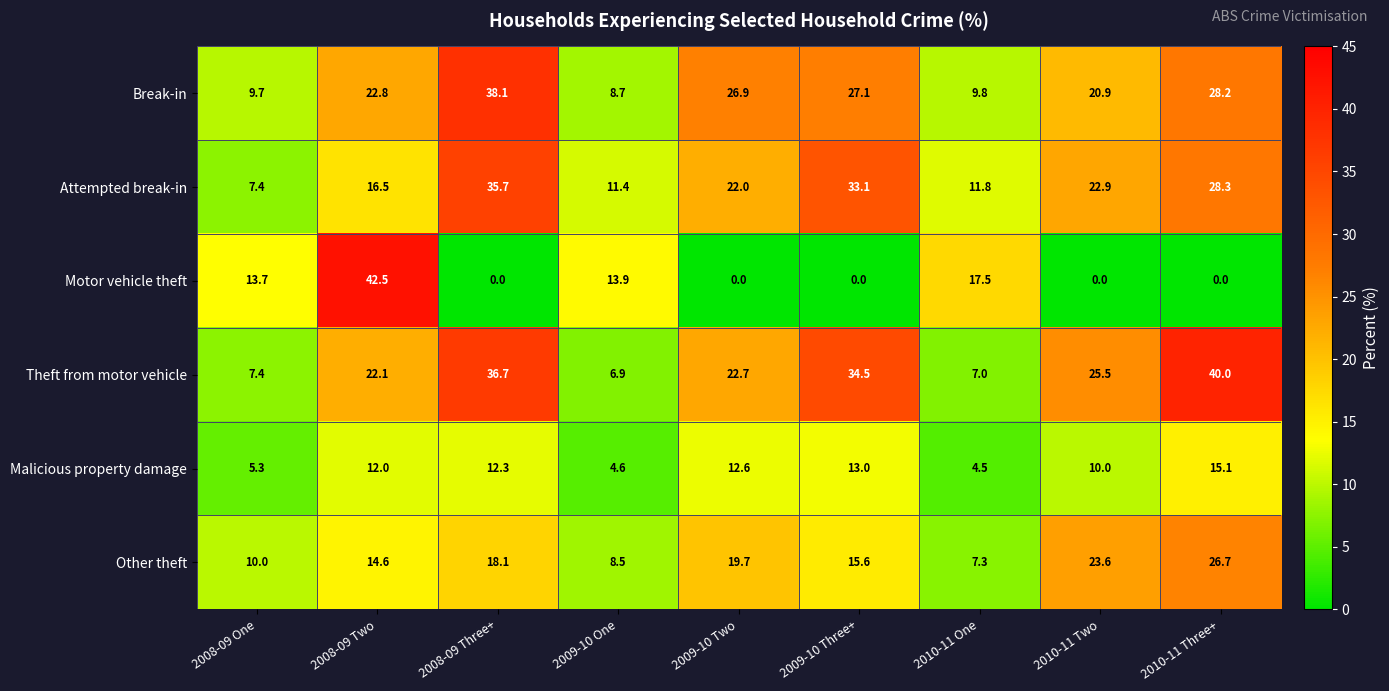

At which category is the sum across all series the highest?

2008-09 Three+